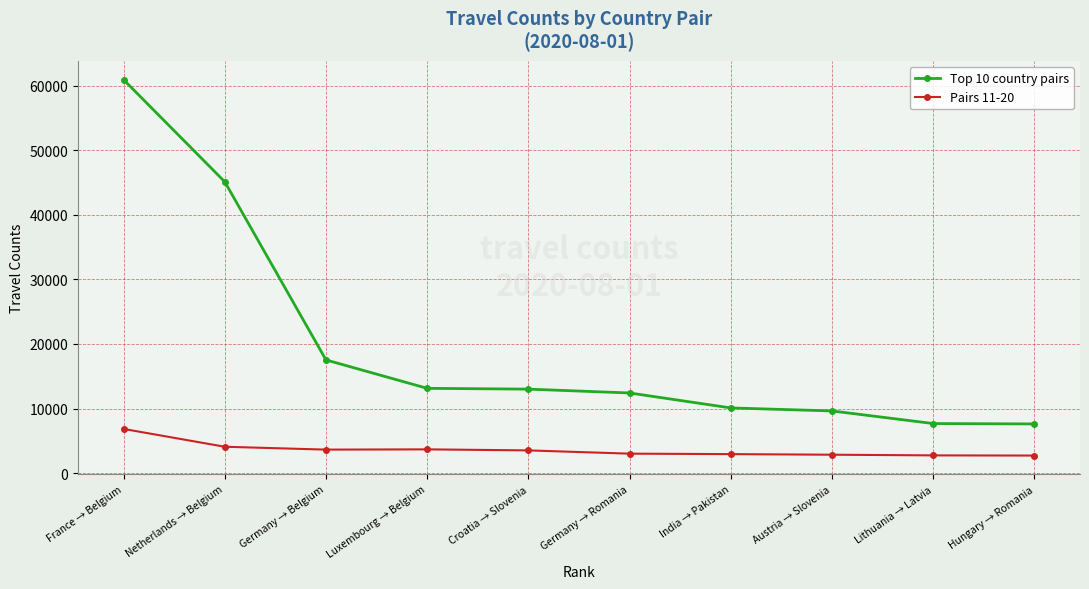

Between India → Pakistan and Hungary → Romania, which series saw the biggest shift?

Top 10 country pairs